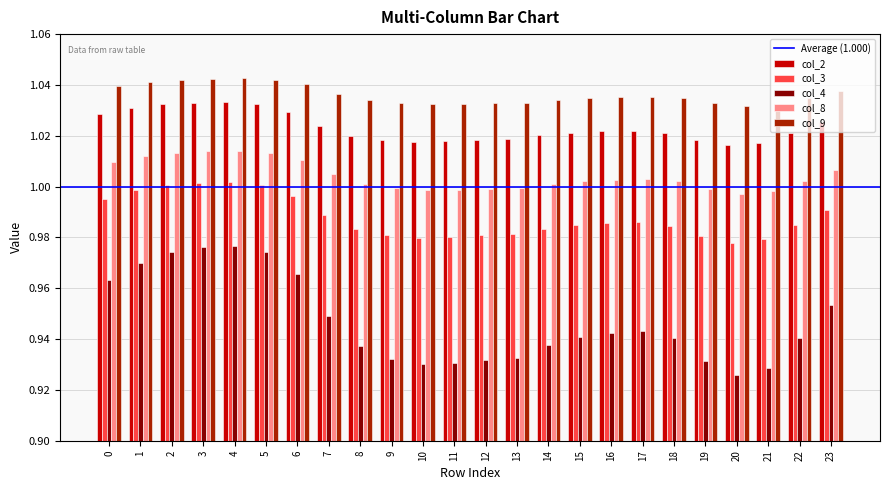

Between 20 and 23, which series saw the biggest shift?

col_4